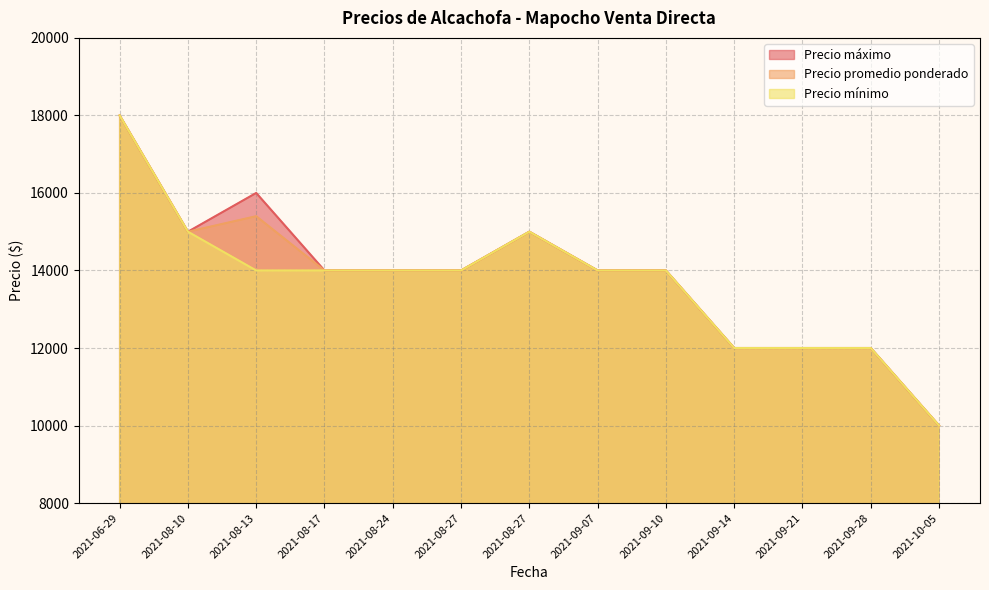

Between 2021-06-29 and 2021-08-10, which series saw the biggest shift?

Precio máximo